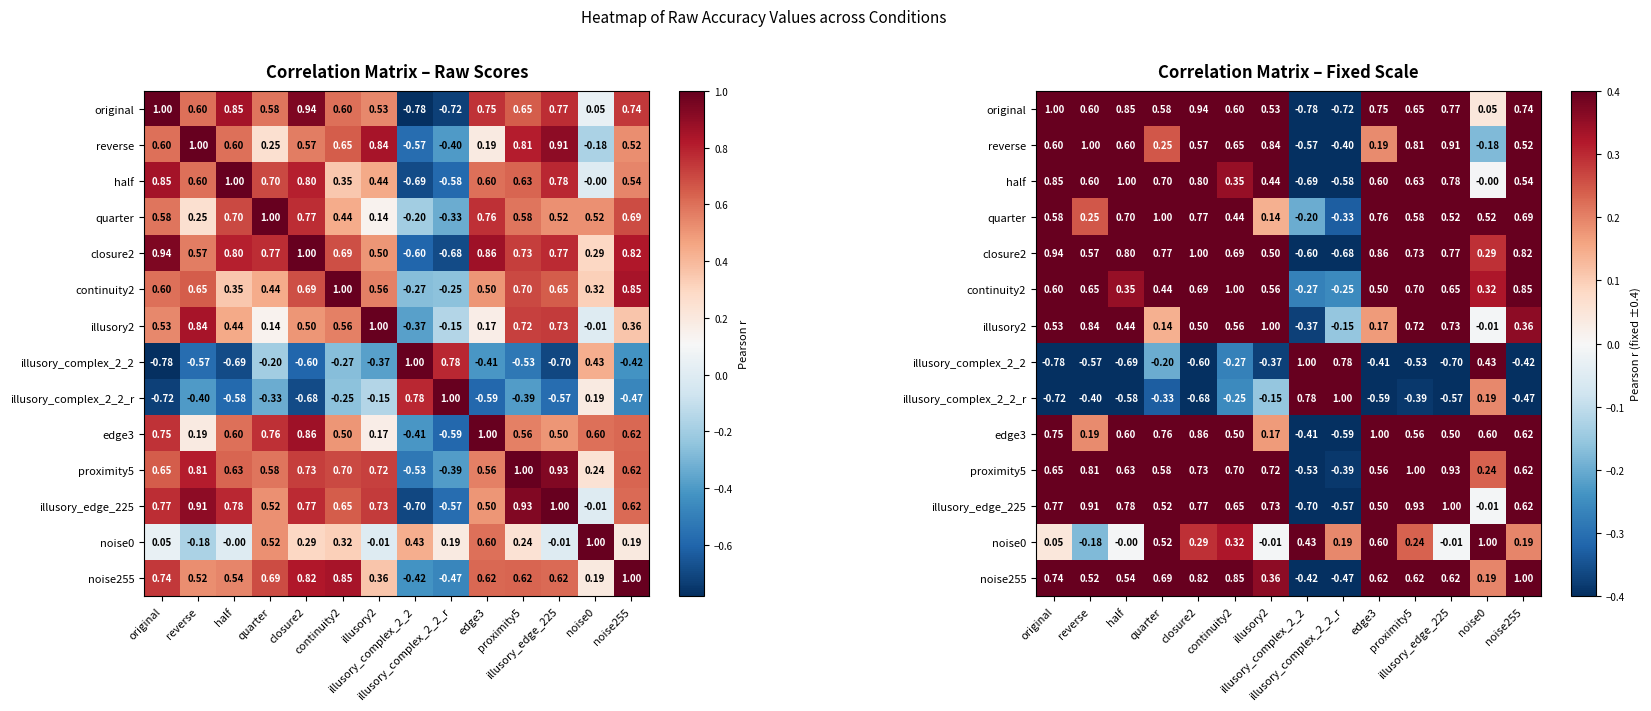

What is the difference between the second highest and minimum values in the illusory2 series?

1.2